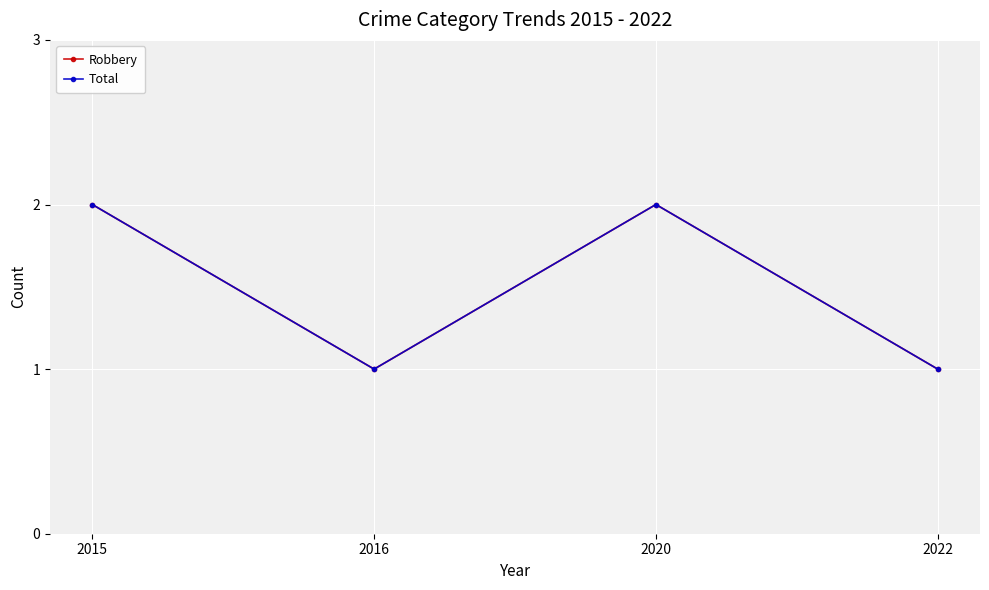

Rank the series by their maximum value, from highest to lowest.

Robbery, Total